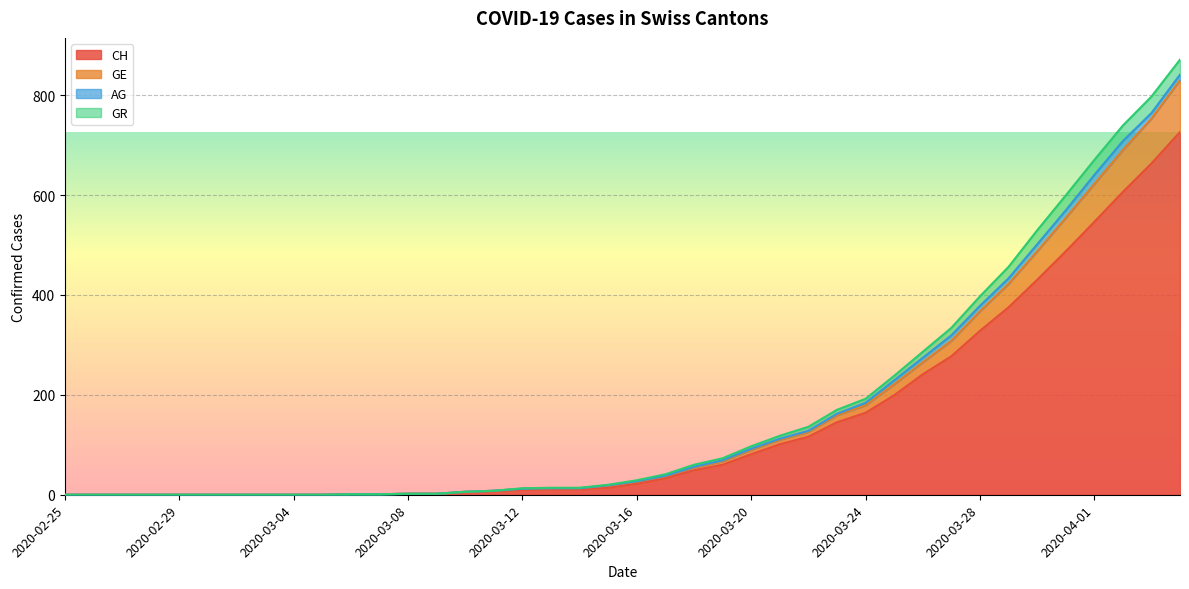

How many values in GE are above zero?

30